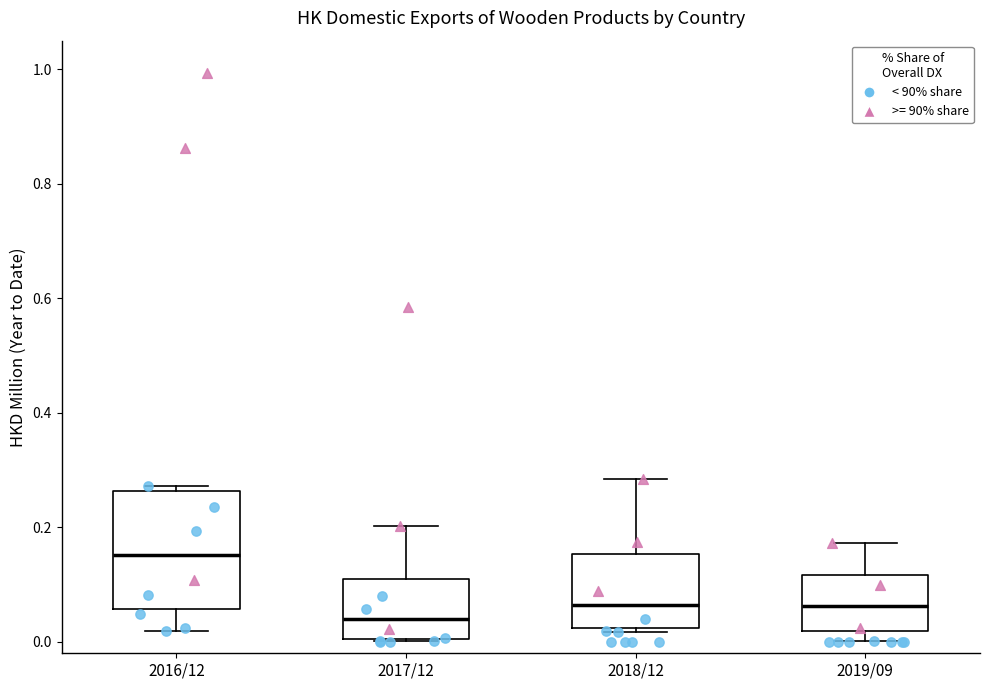

Comparing the boxes themselves (not the whiskers), which one is the tallest?

2016/12